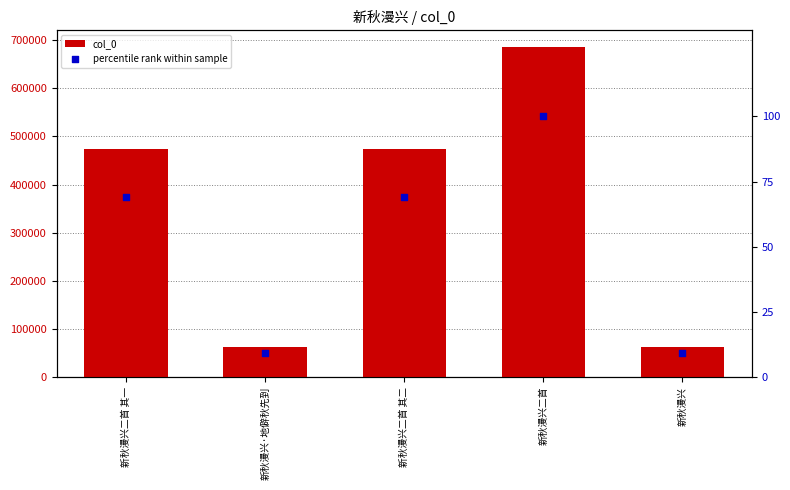

Which series has the largest Y range (max minus min)?

col_0